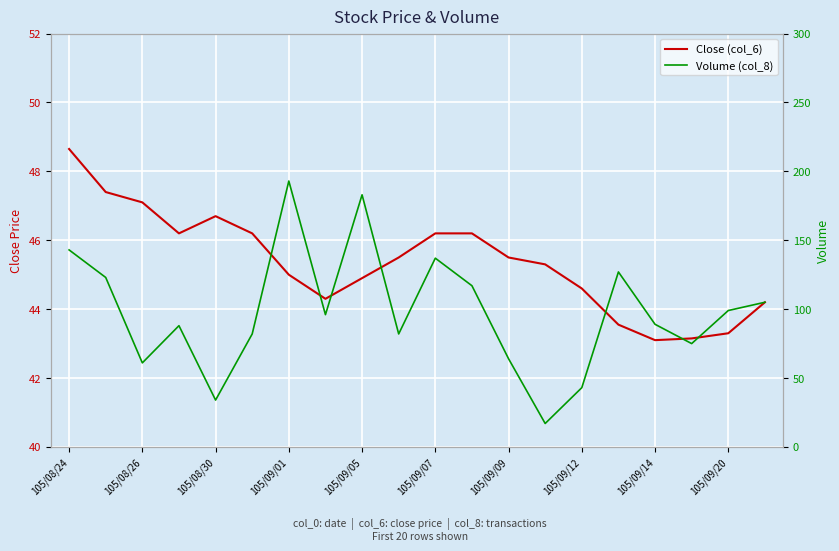

What is the total value across all series at 11?

163.2